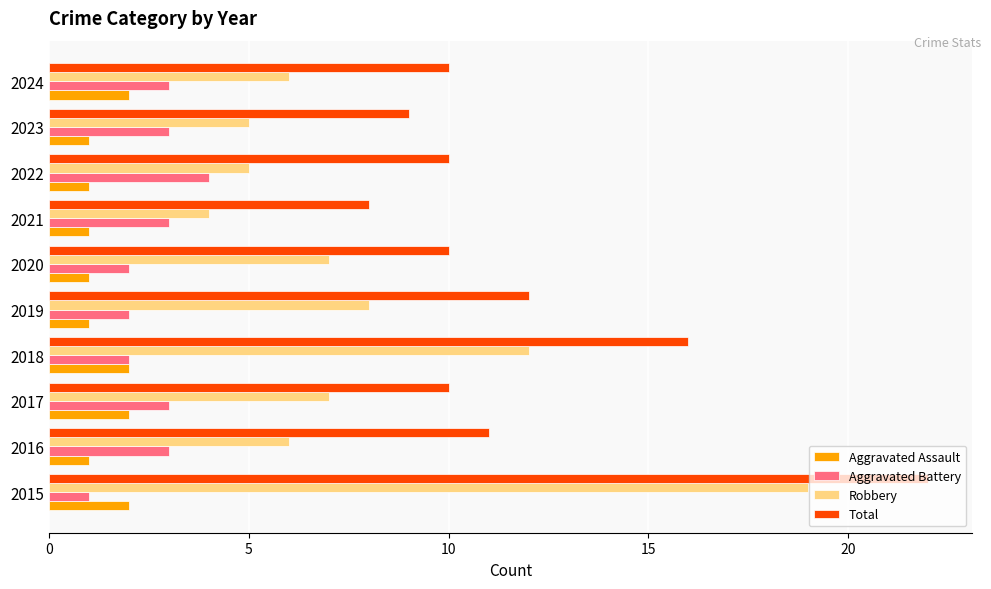

What value does the Aggravated Battery series have at 2023?

3